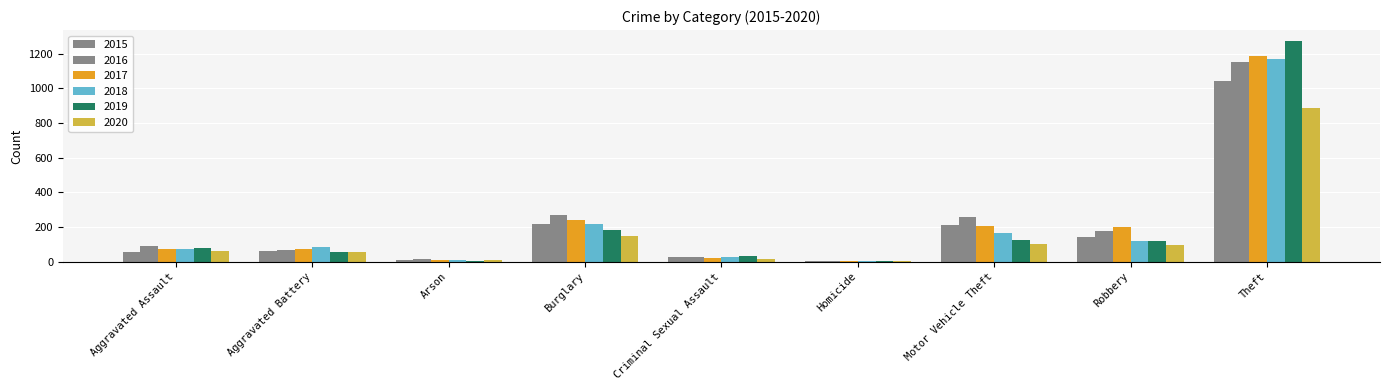

Count the number of data series in this chart.

6